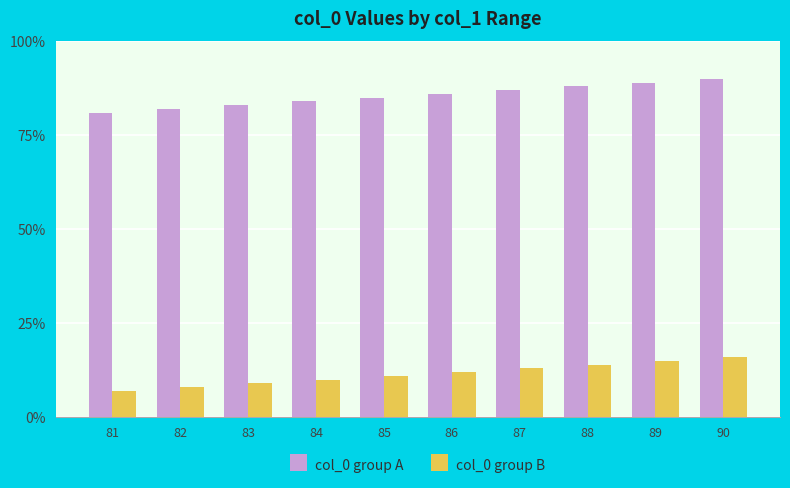

How many values in the col_0 group B series are below 12?

5